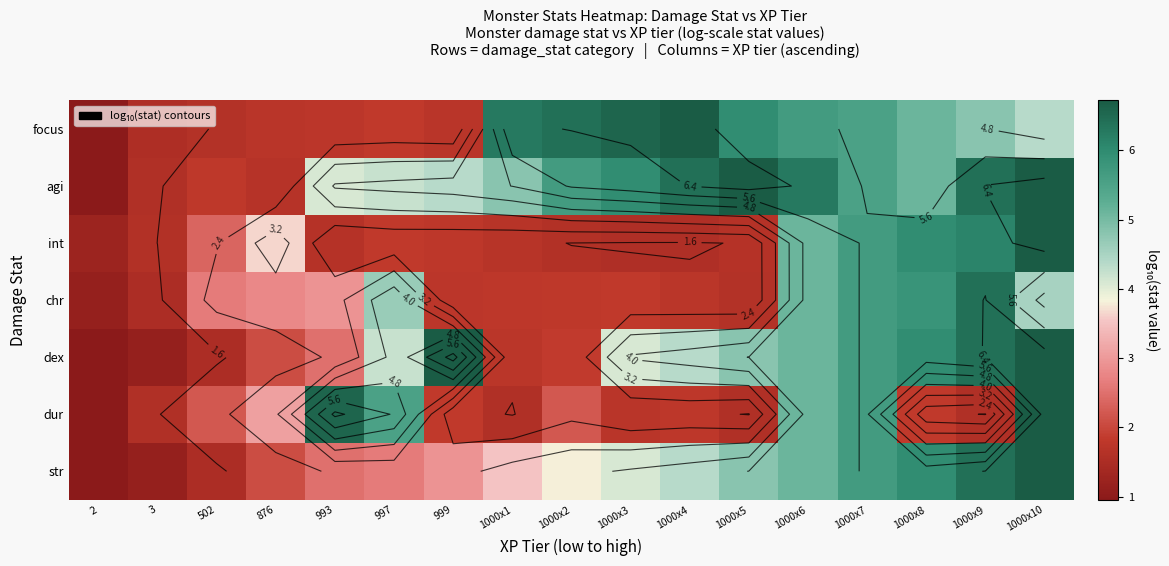

At how many categories does at least one series exceed 5?

13